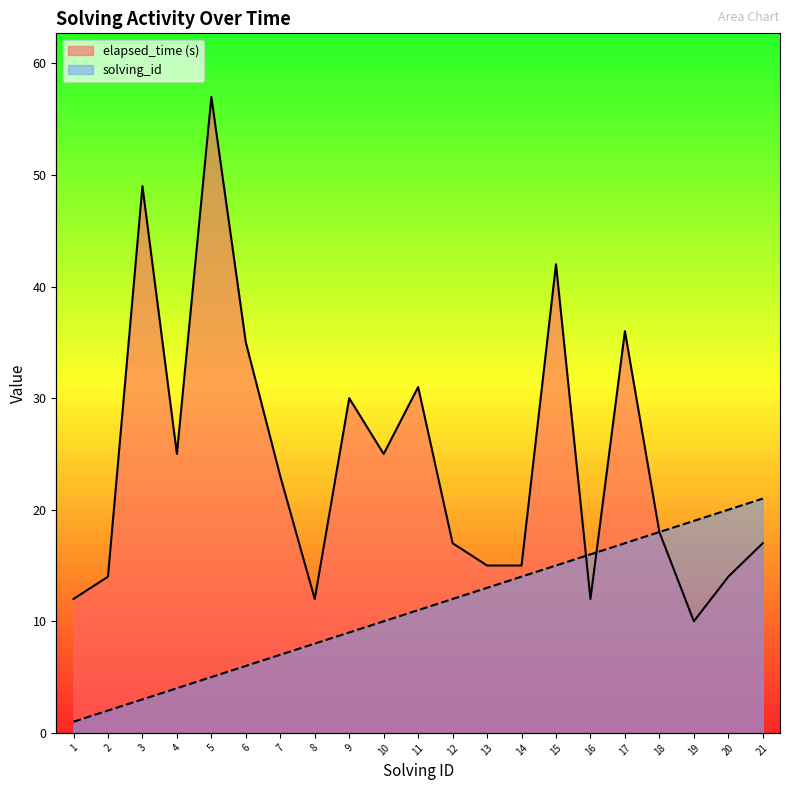

Rank the series at 2 from lowest to highest value.

solving_id, elapsed_time